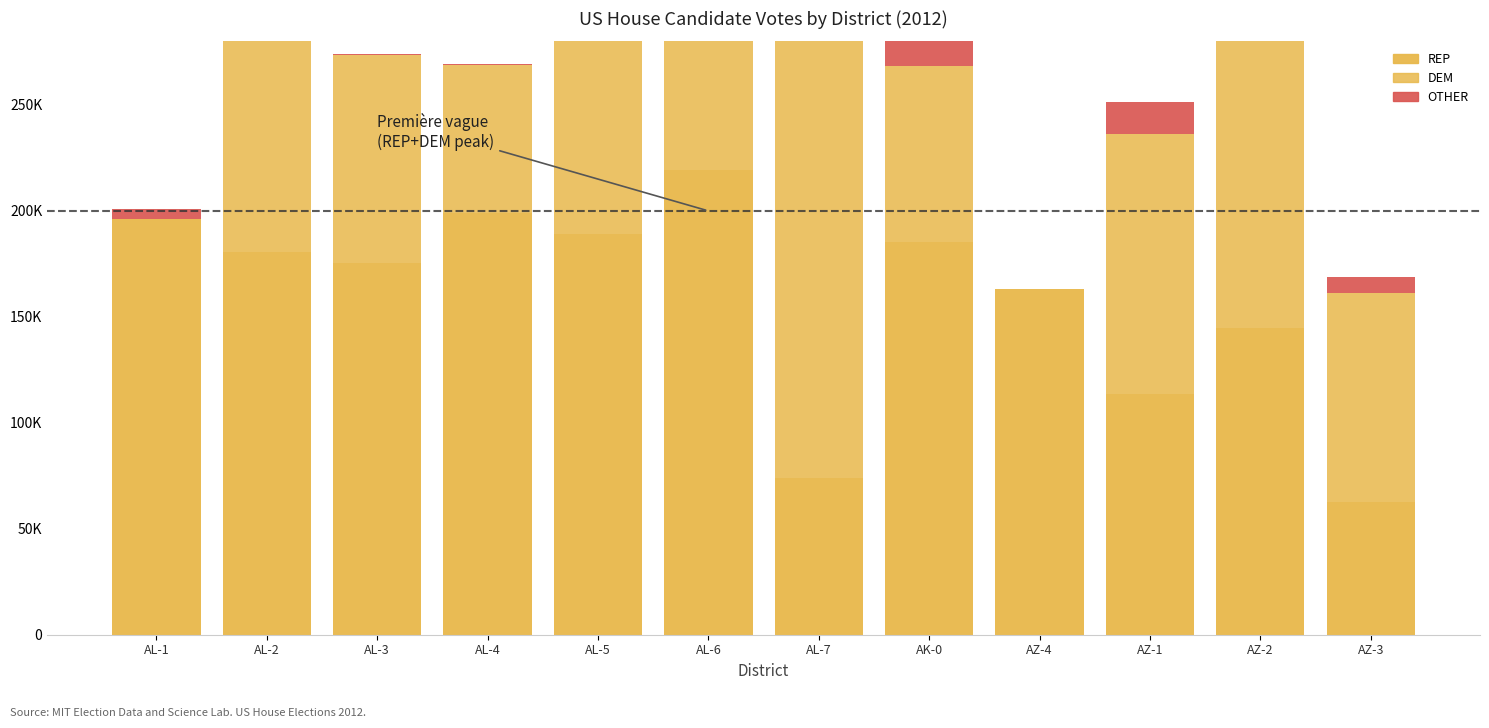

What is the label of the 9th bar from the right?

AL-4